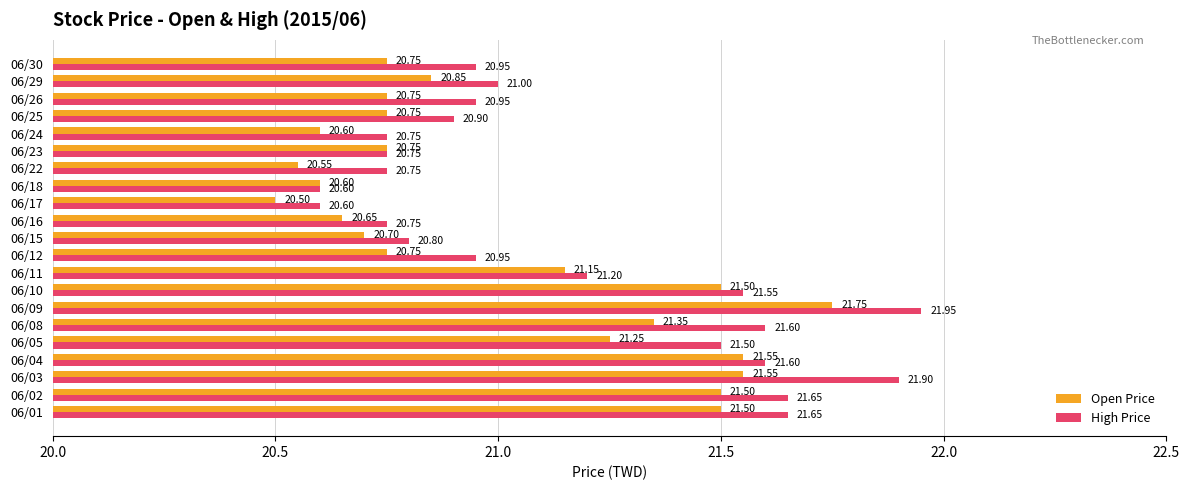

What is the sum of all Open Price values?

441.3